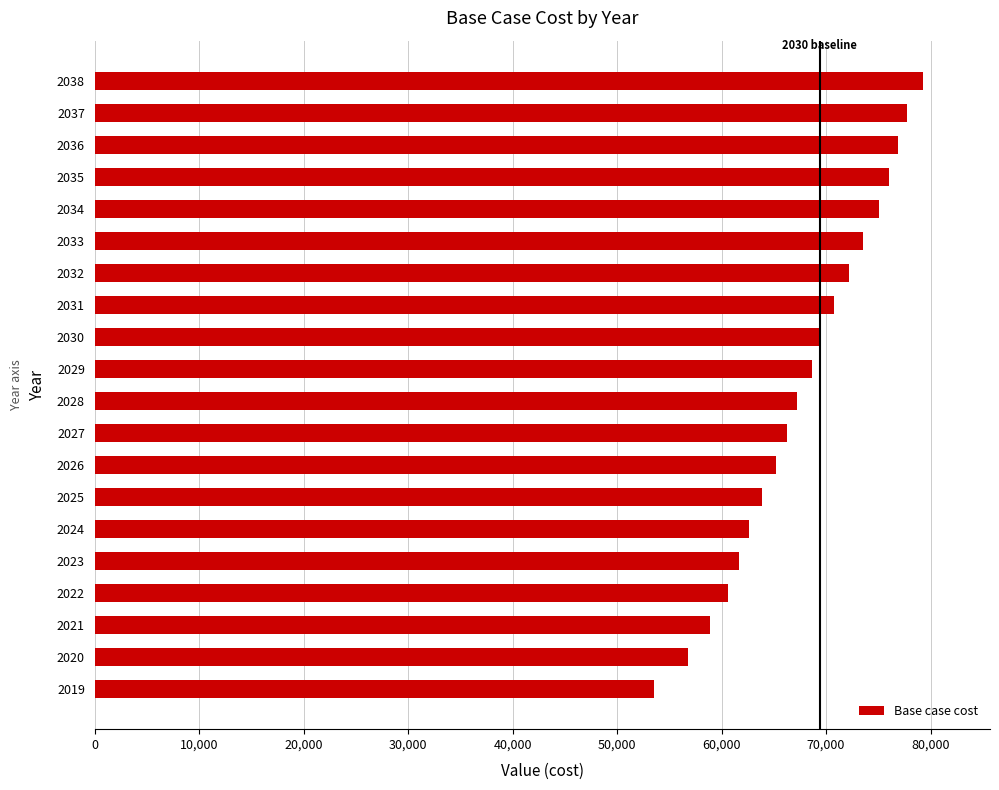

The value at 2037 is 77782.2. True or false?

True